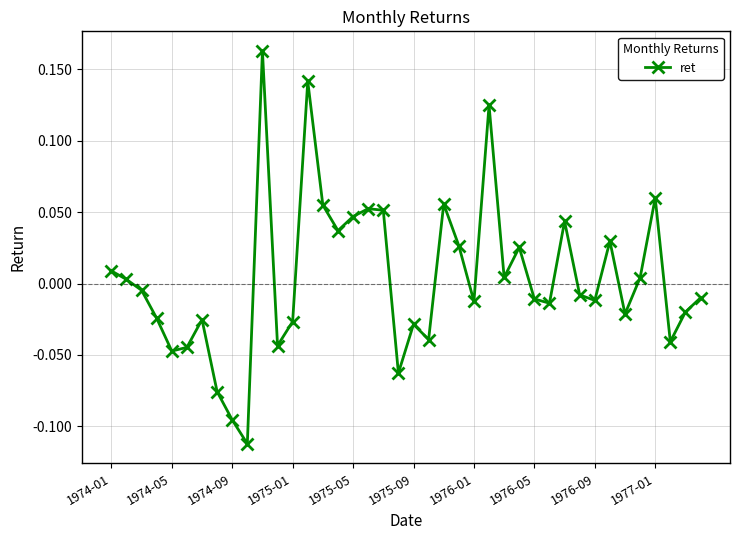

What is the difference between the maximum and minimum values?

0.3